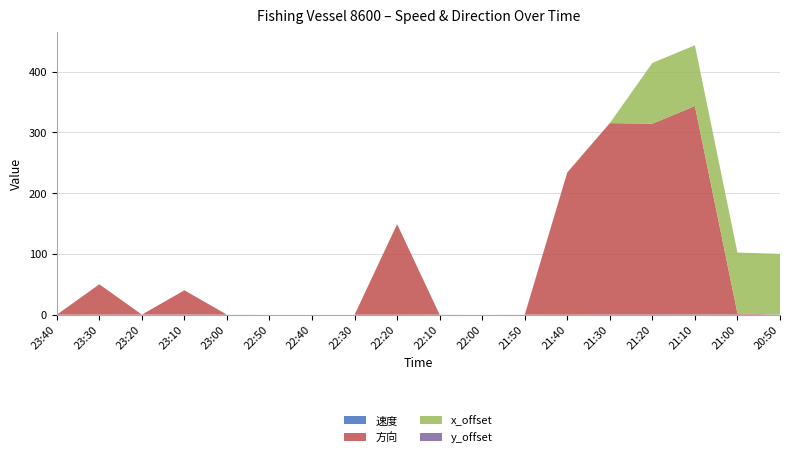

Reading left to right, extract all data points from this chart.

速度: 0.0	0.1	0.2	0.2	0.1	0.0	0.0	0.0	0.0	0.1	0.0	0.1	0.0	0.2	0.2	0.3	0.2	0.2
方向: 0.0	50.0	0.0	40.0	0.0	0.0	0.0	0.0	149.0	0.0	0.0	0.0	234.0	315.0	314.0	343.0	2.0	0.0
x_offset: 0.0	0.0	0.0	0.0	0.0	0.0	0.0	0.0	0.0	0.0	0.0	0.0	0.0	0.0	100.0	100.0	100.0	100.0
y_offset: 0.0	0.0	0.0	0.0	0.0	0.0	0.0	0.0	0.0	0.0	0.0	0.0	0.0	0.0	-110.0	0.0	0.0	0.0